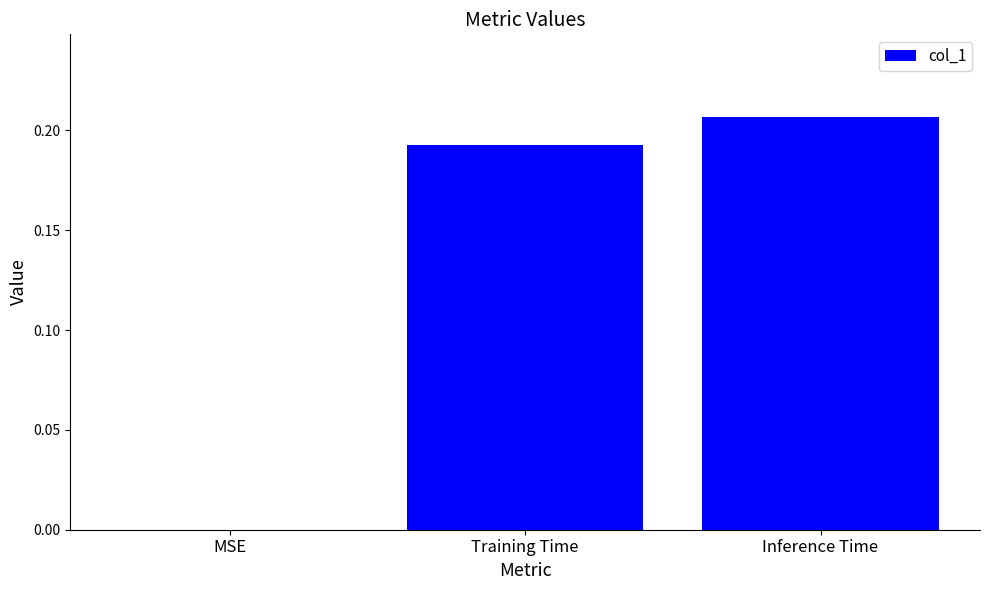

The value at MSE is 0.0. True or false?

True